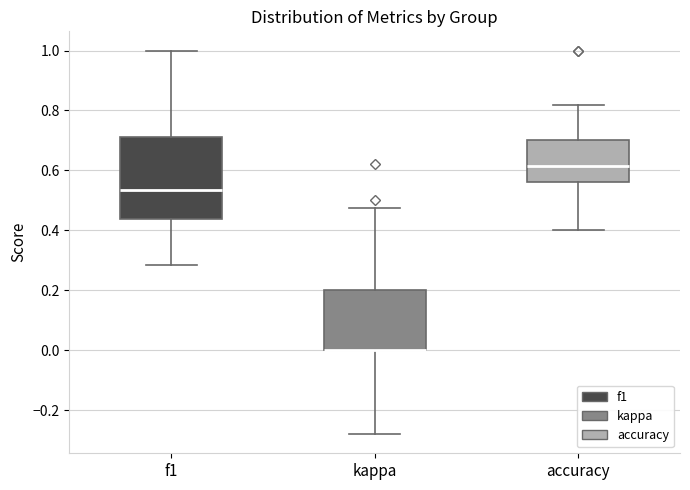

Which box is the tallest, from its lower edge to its upper edge?

f1